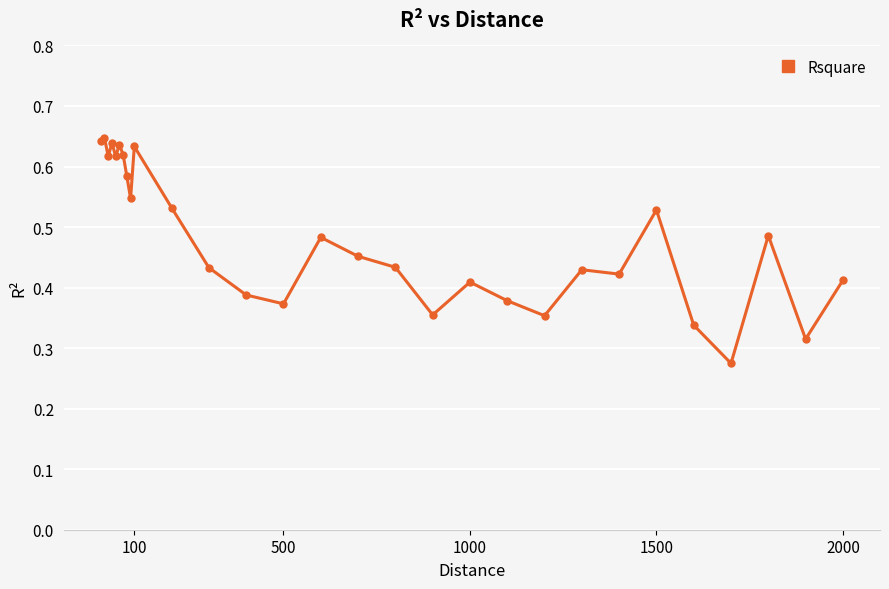

True or false: there are more than 0 points higher than both neighbors.

True